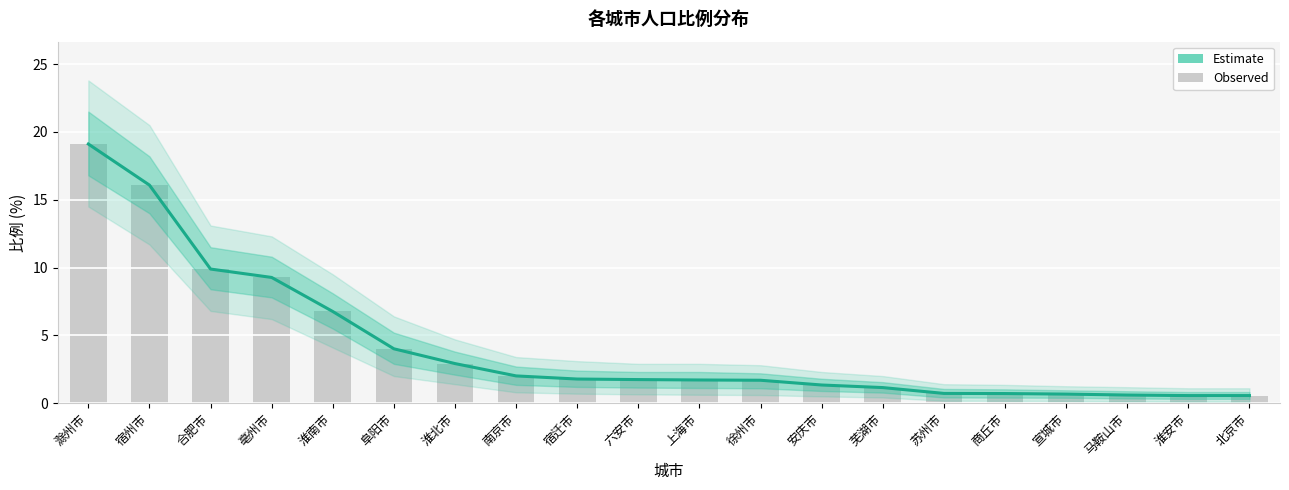

List the labels in order of value, smallest first.

淮安市, 北京市, 马鞍山市, 宣城市, 商丘市, 苏州市, 芜湖市, 安庆市, 徐州市, 上海市, 六安市, 宿迁市, 南京市, 淮北市, 阜阳市, 淮南市, 亳州市, 合肥市, 宿州市, 滁州市